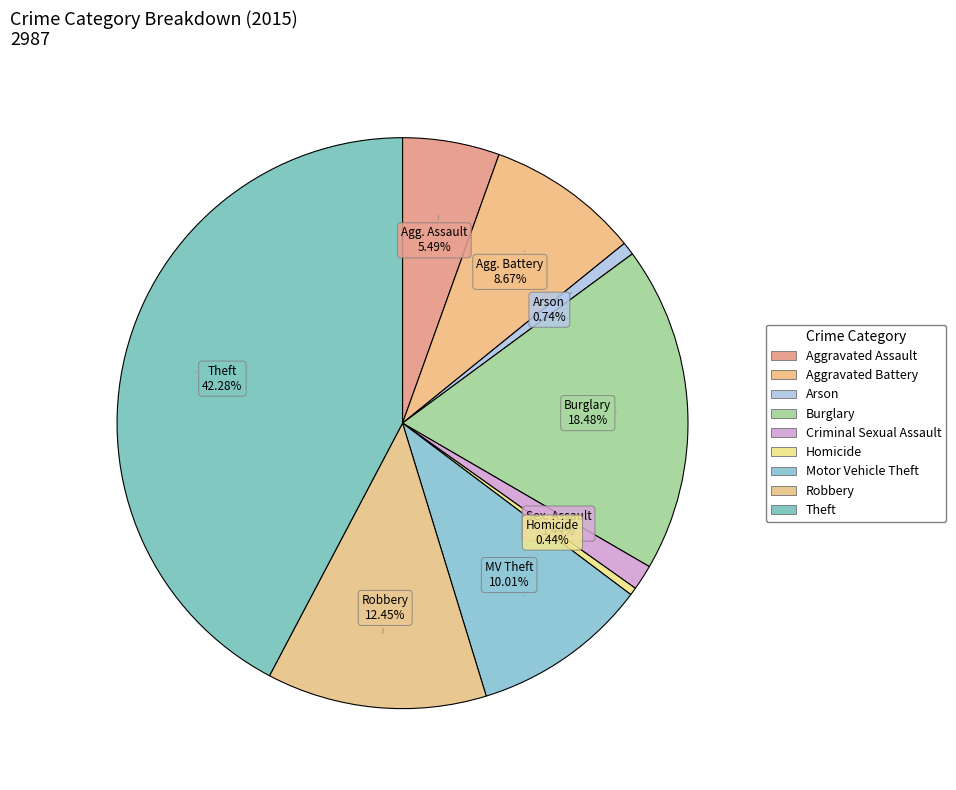

How many segments does this pie chart have?

9